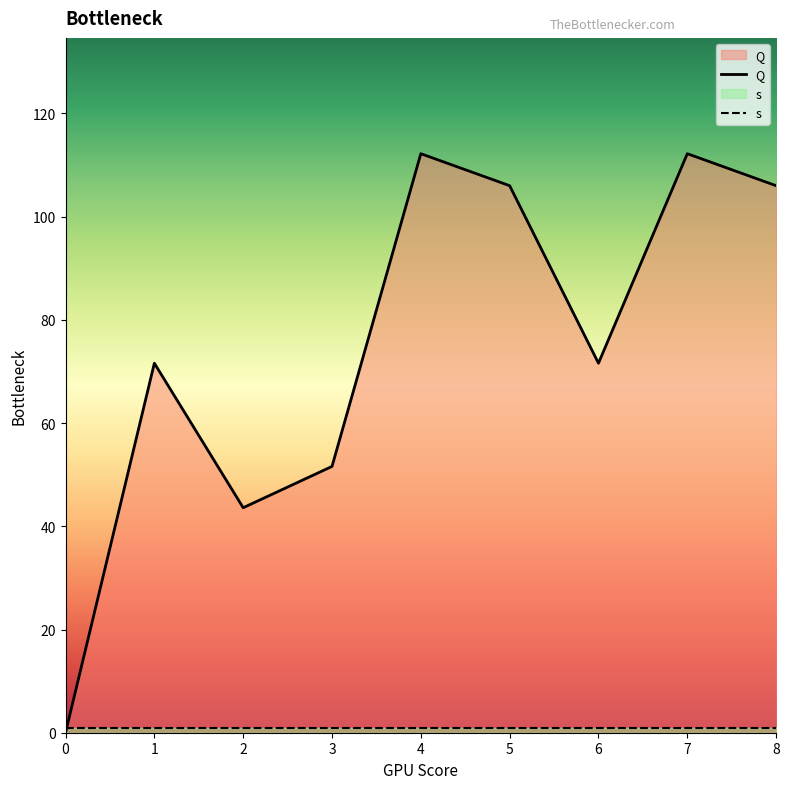

Rank the categories by value from highest to lowest.

4, 7, 5, 8, 1, 6, 3, 2, 0